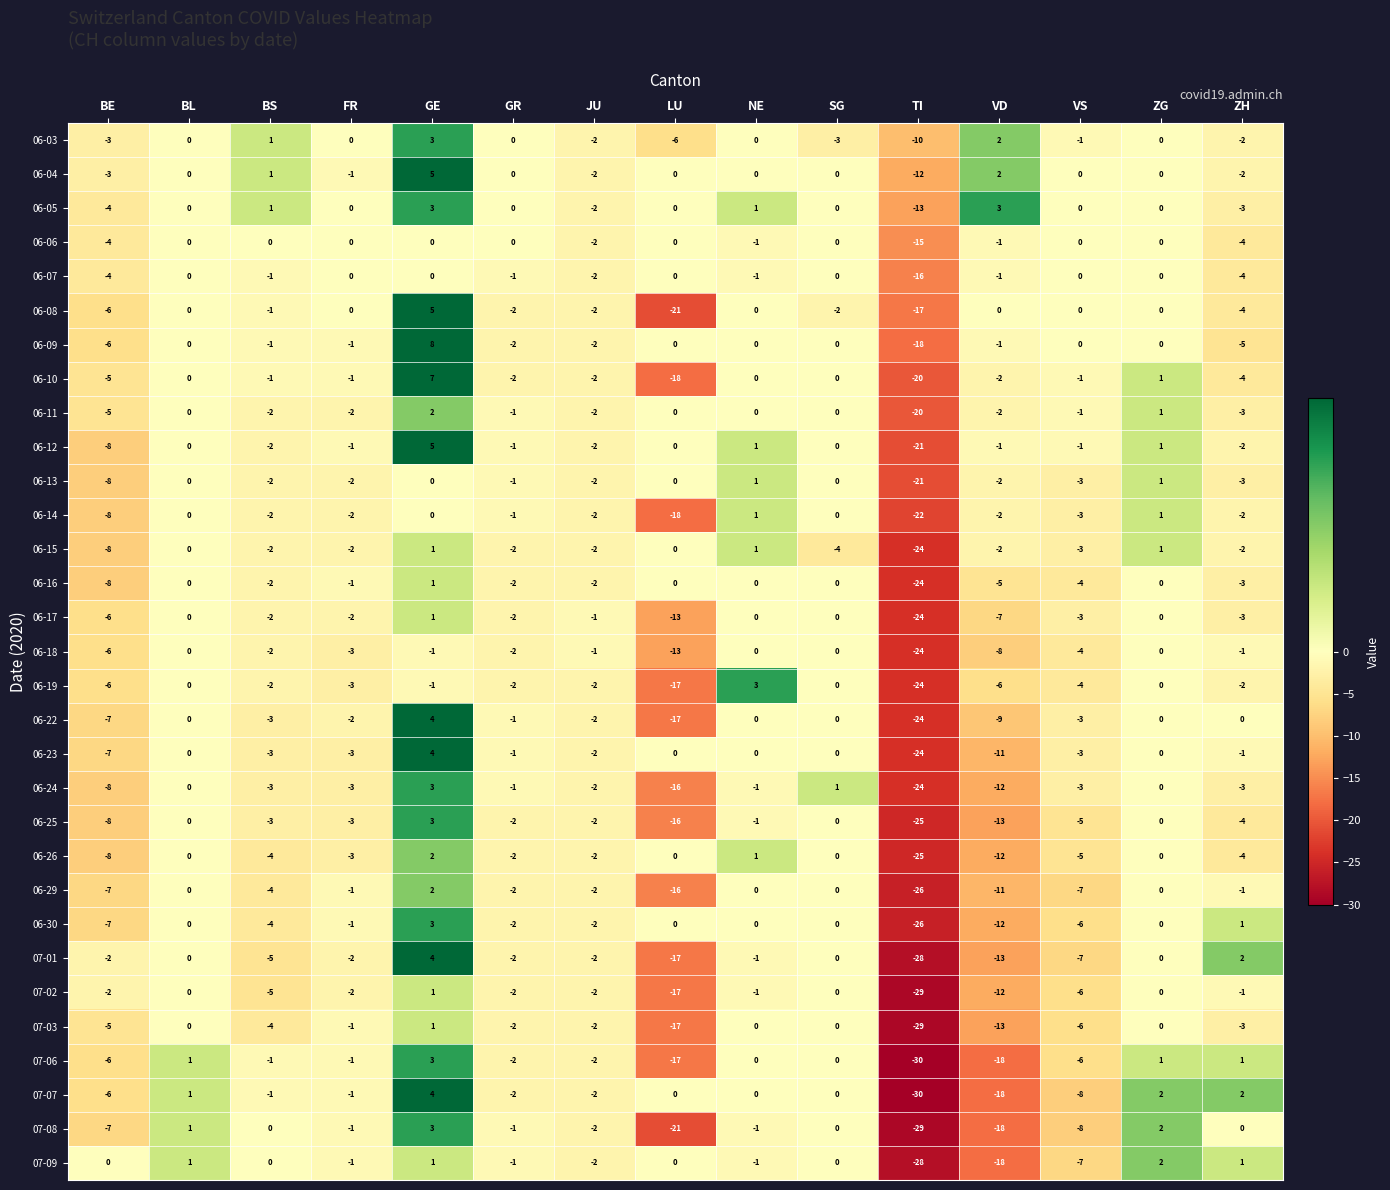

At which label does 06-11 first exceed -1?

BL